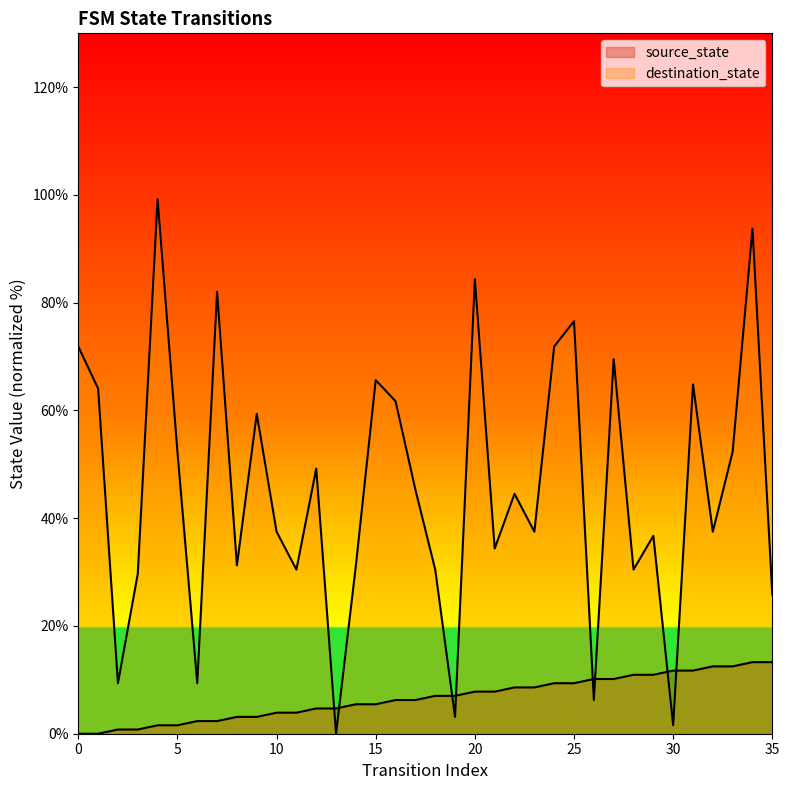

What is the value of the destination_state point at the 2nd from the left?

64.1